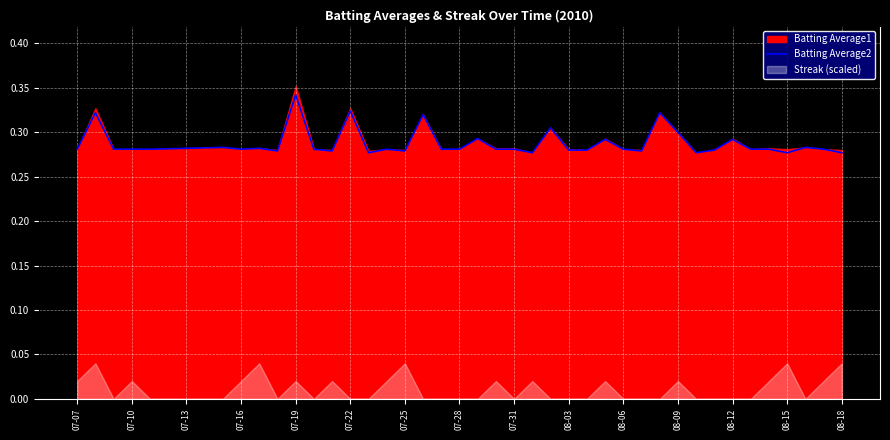

The Batting Average2 series shows 0.5 at 07-19. True or false?

False